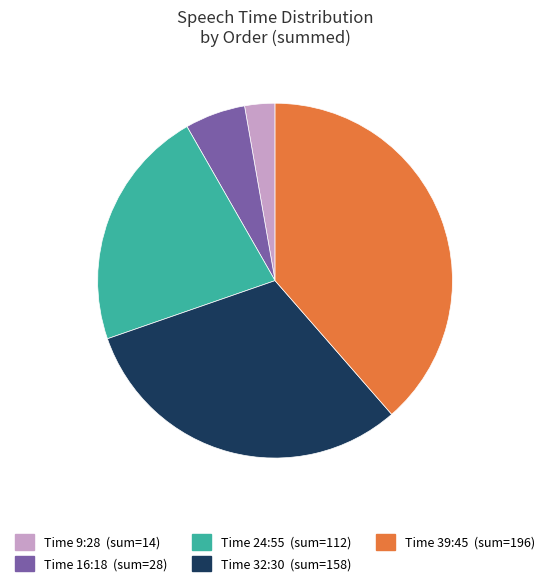

Does any single category account for the majority?

No